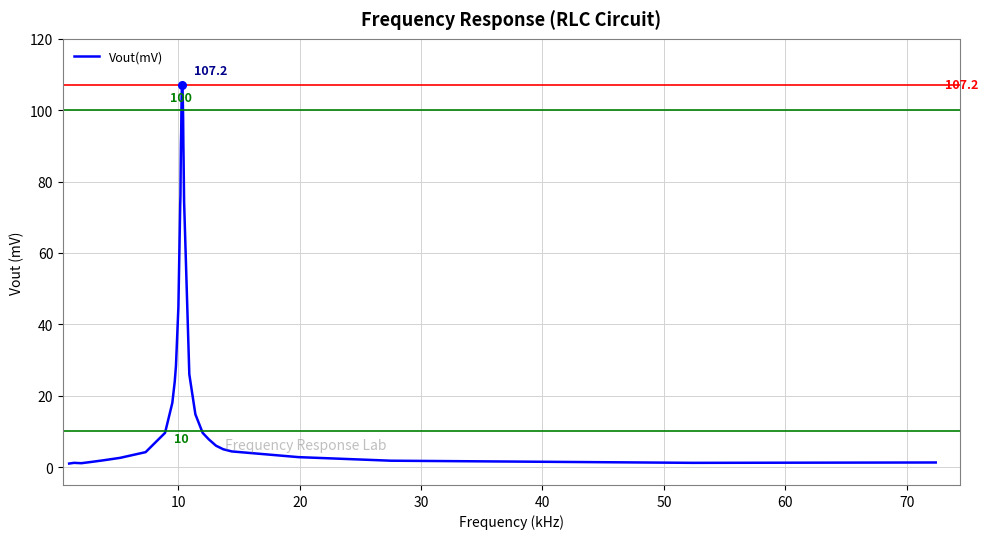

What is the difference between the maximum and minimum values?

106.2